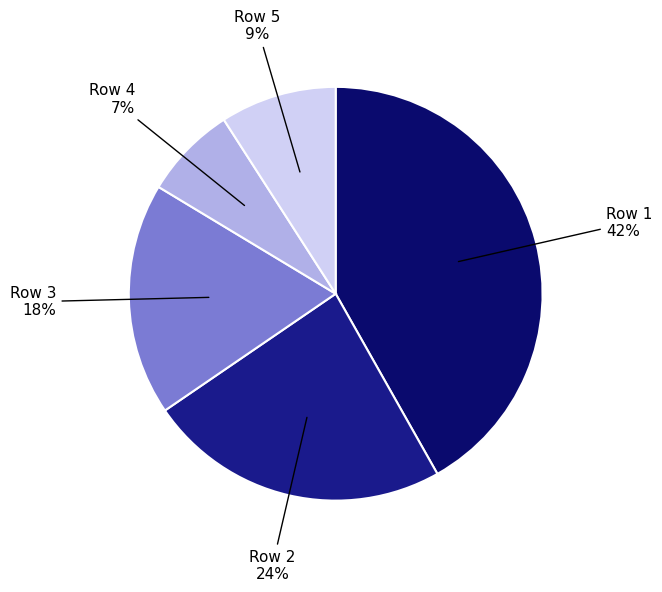

How many segments does this pie chart have?

5